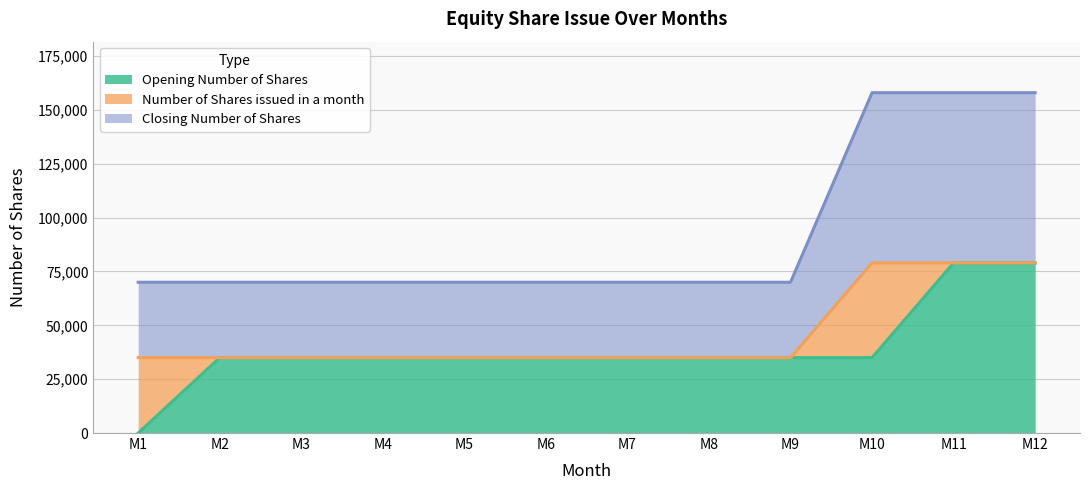

Which category has the lowest value across all series?

M1